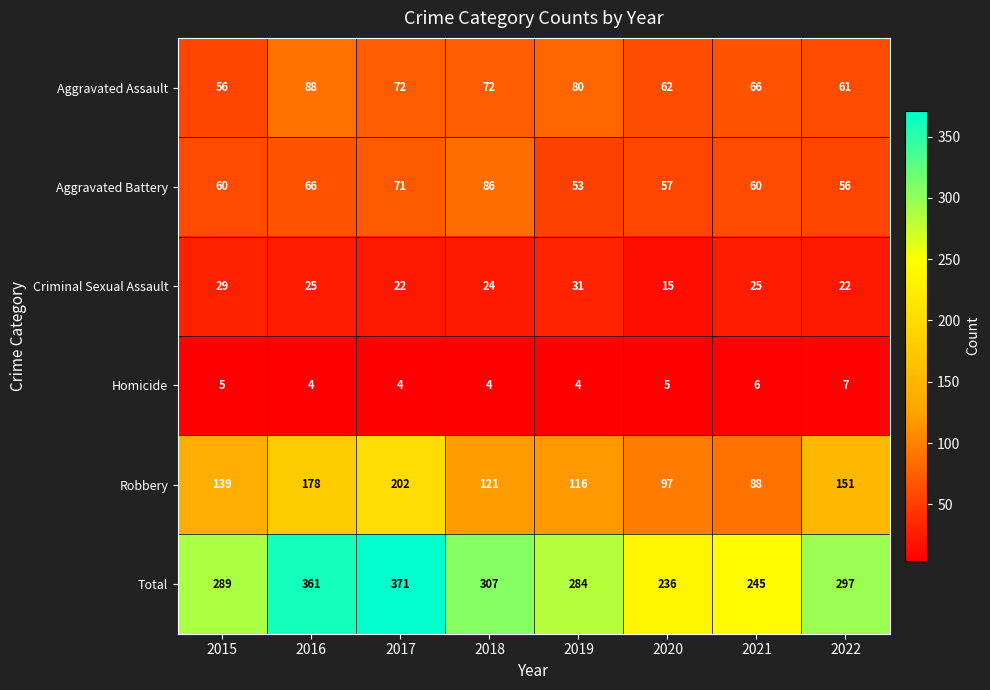

Rank the series at 2020 from highest to lowest value.

Total, Robbery, Aggravated Assault, Aggravated Battery, Criminal Sexual Assault, Homicide